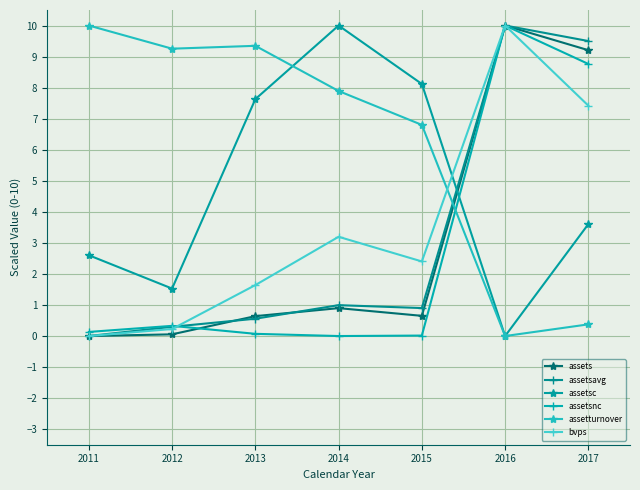

At which category does bvps reach its first local valley?

2015